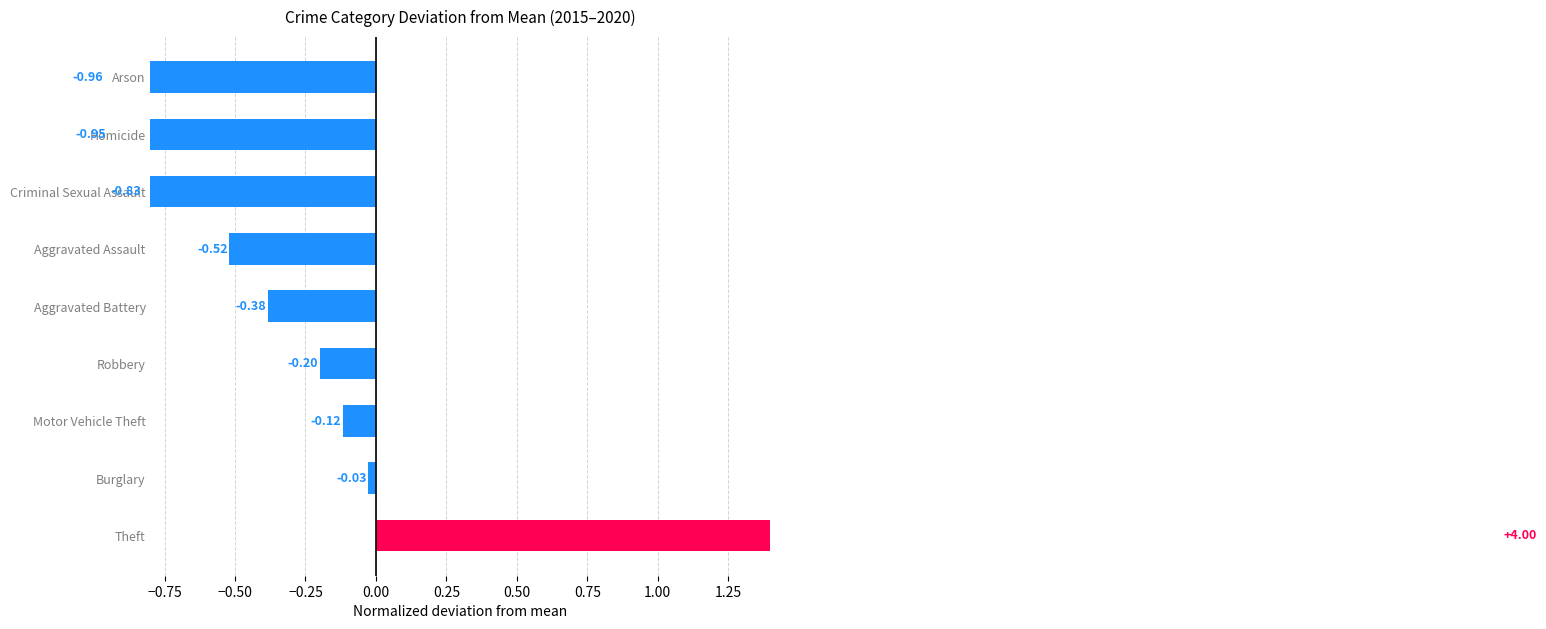

The value at Robbery is -0.2. True or false?

True